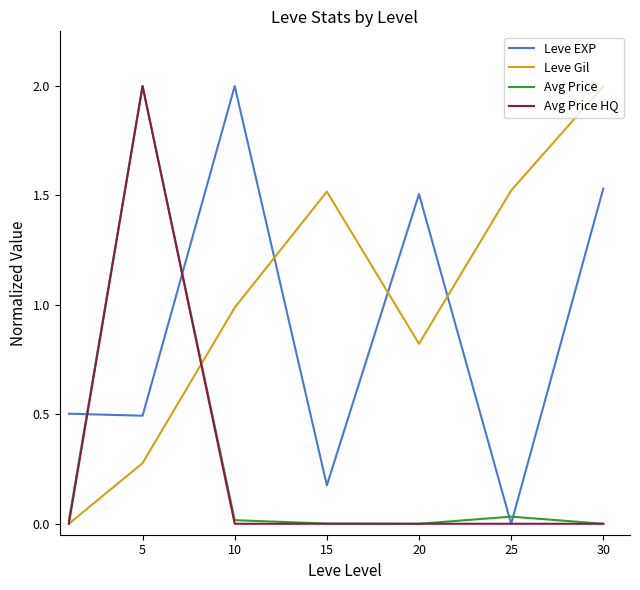

Which series has the largest total across all categories?

Leve Gil